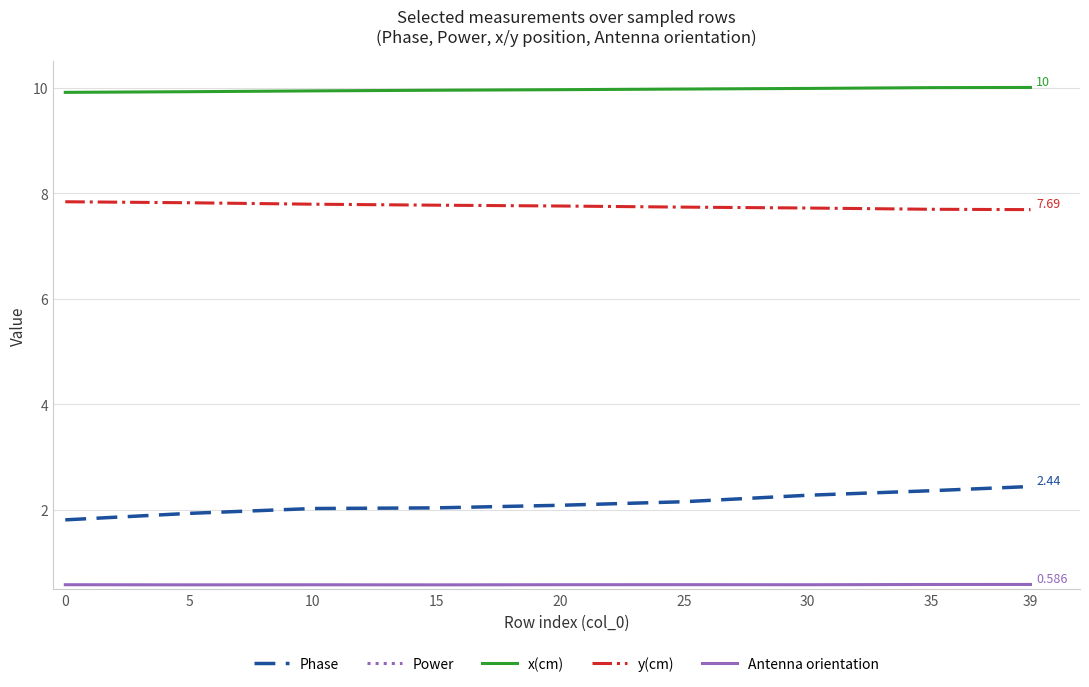

How many data points does each series have?

9